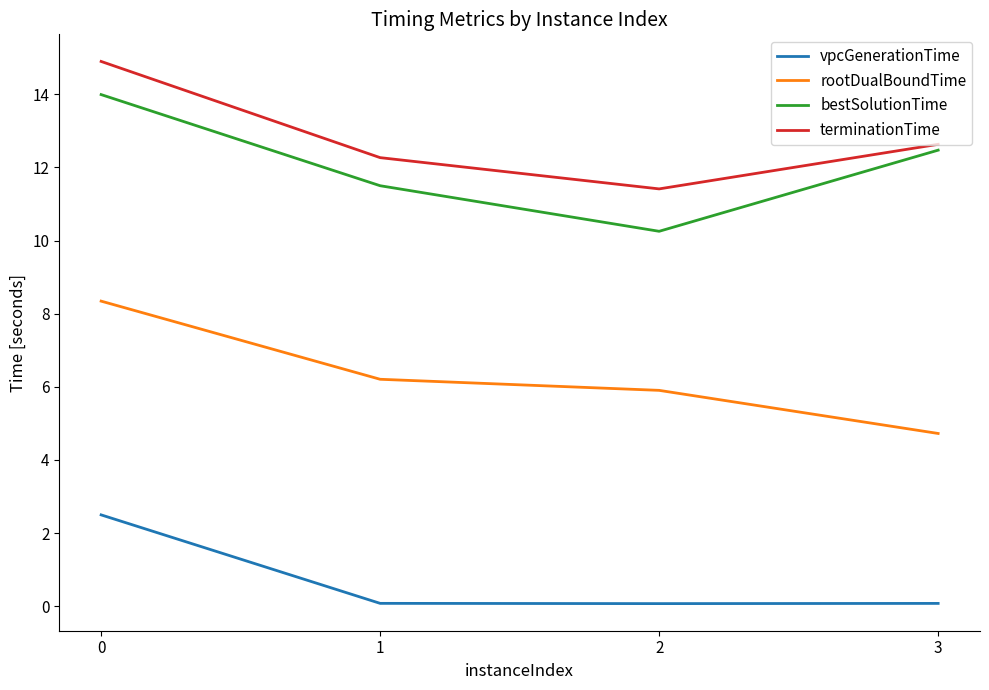

What are all the series names shown in the legend?

vpcGenerationTime, rootDualBoundTime, bestSolutionTime, terminationTime